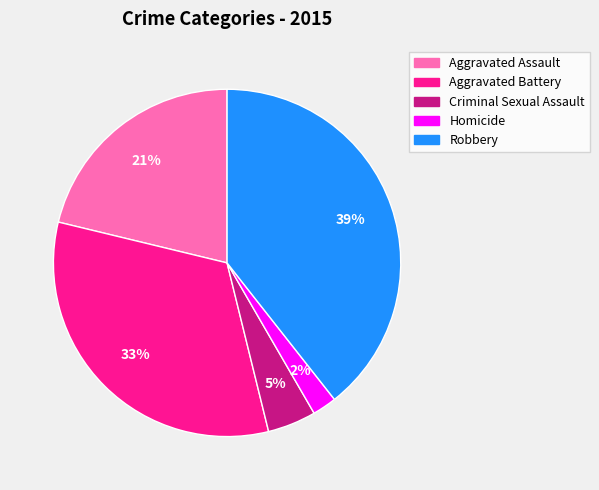

What is the largest slice in the pie chart?

Robbery